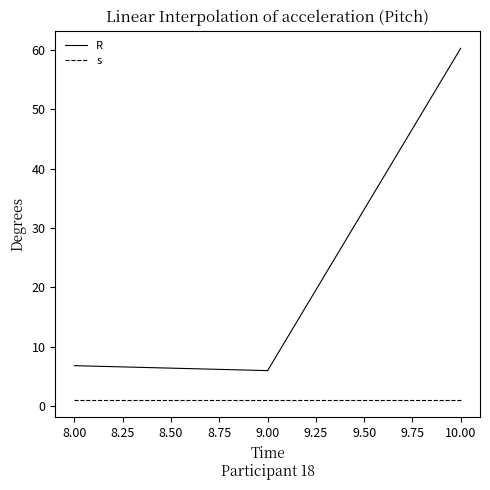

At how many categories does at least one series exceed 10?

1